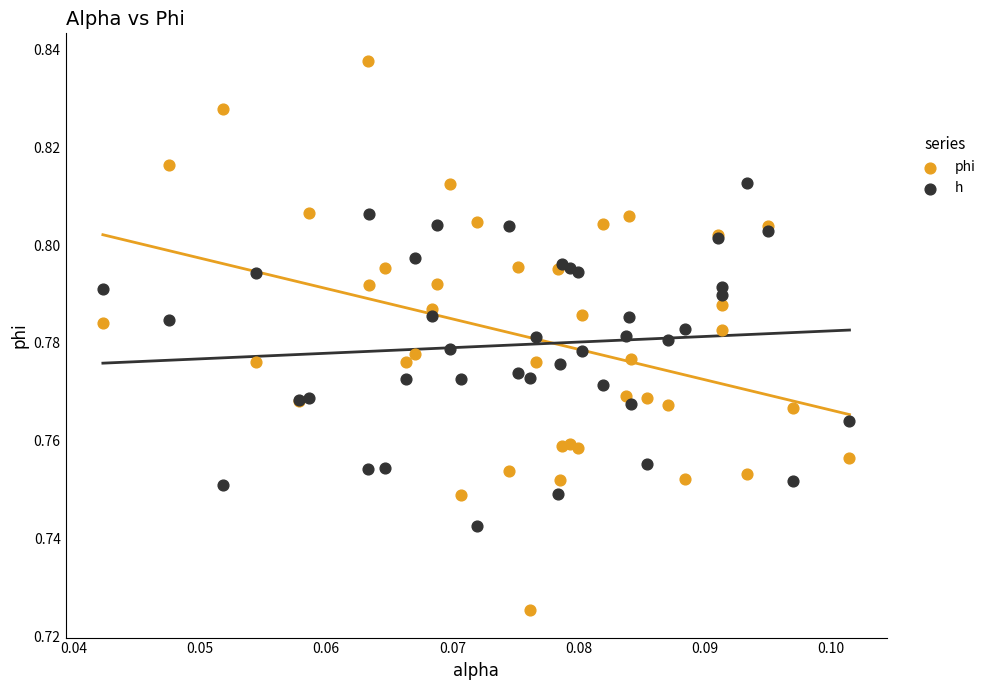

Which series reaches the maximum Y coordinate?

phi